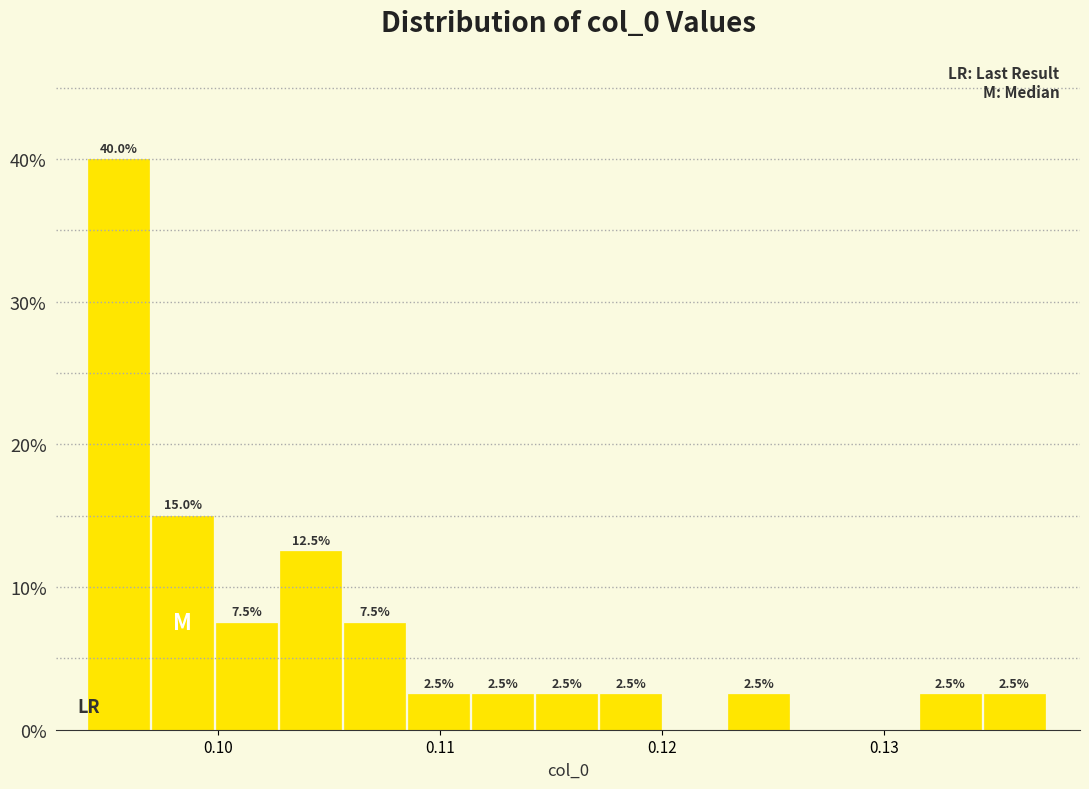

Read against the x-axis, roughly where is the centre of the tallest bar?

0.096